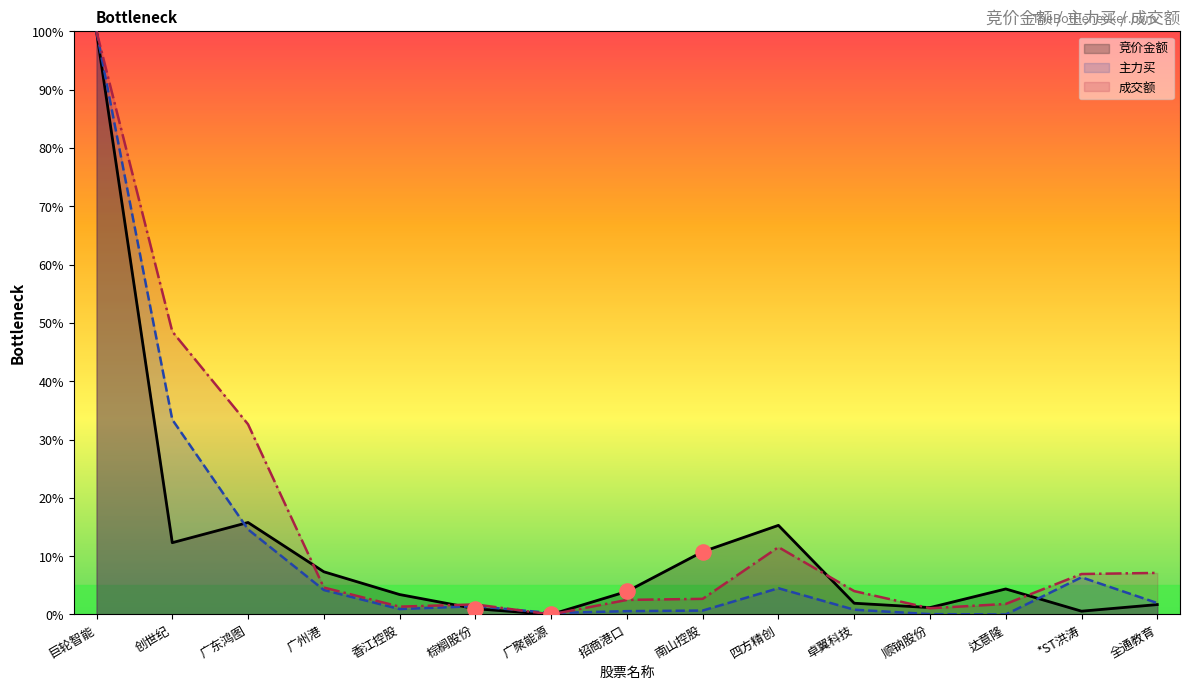

Which series reaches the maximum Y coordinate?

竞价金额